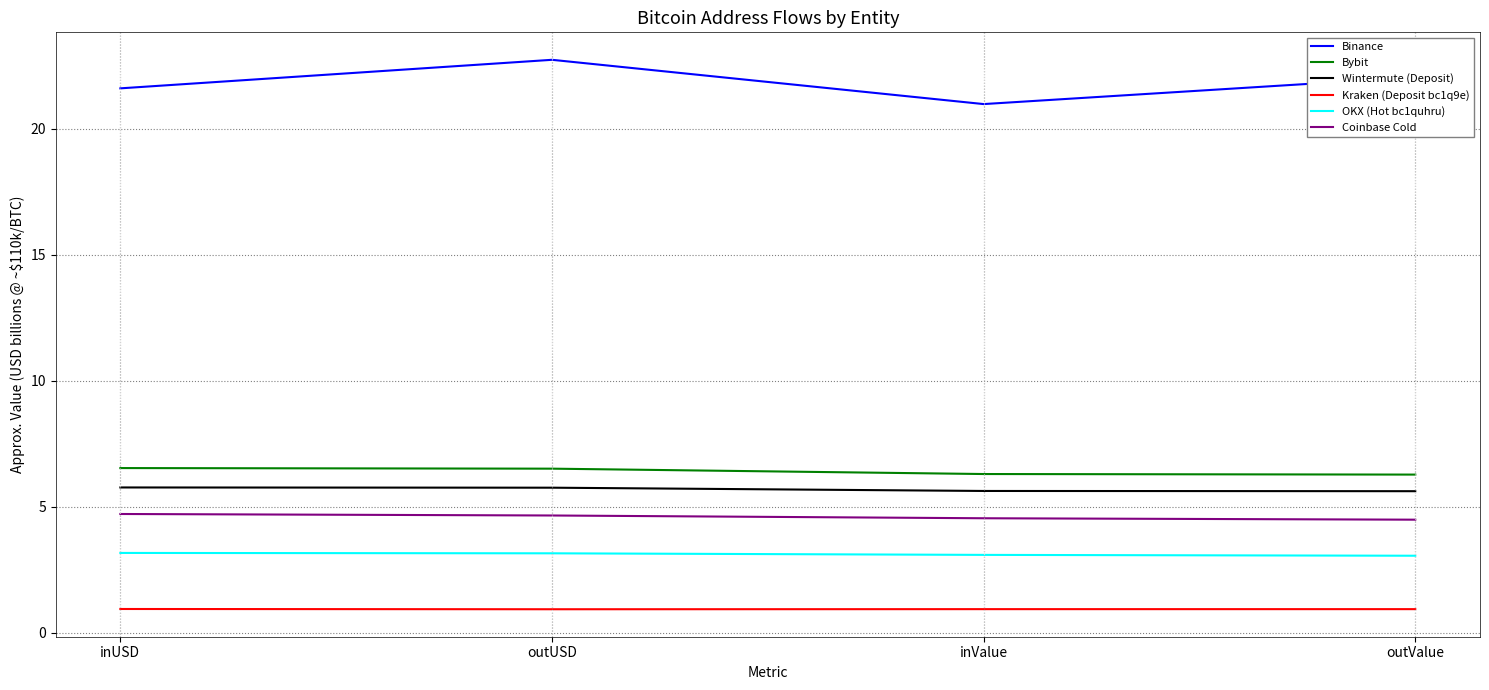

True or false: Coinbase Cold and Wintermute (Deposit) cross at least once.

False